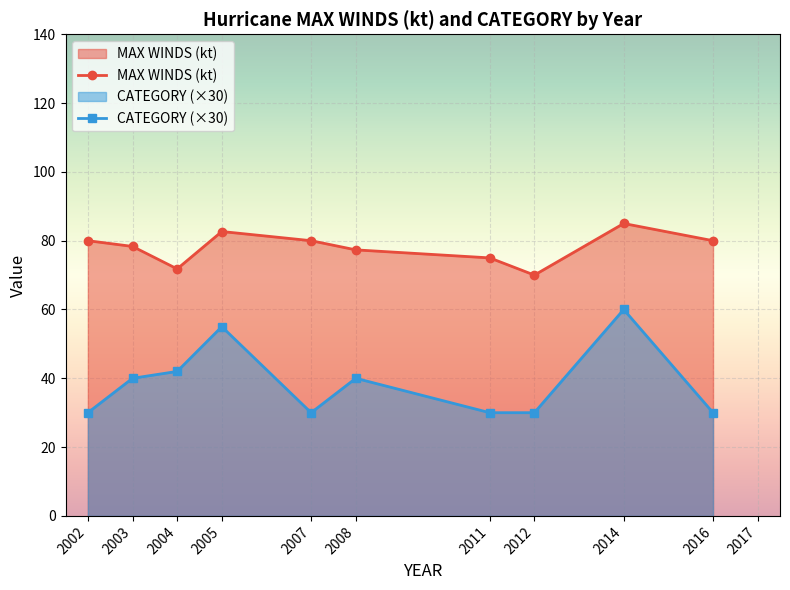

Which label corresponds to the smallest value in the chart?

2002